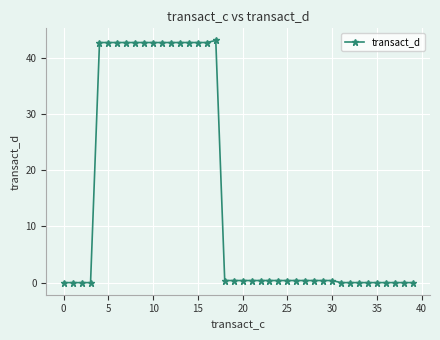

What is the greatest value displayed?

43.1